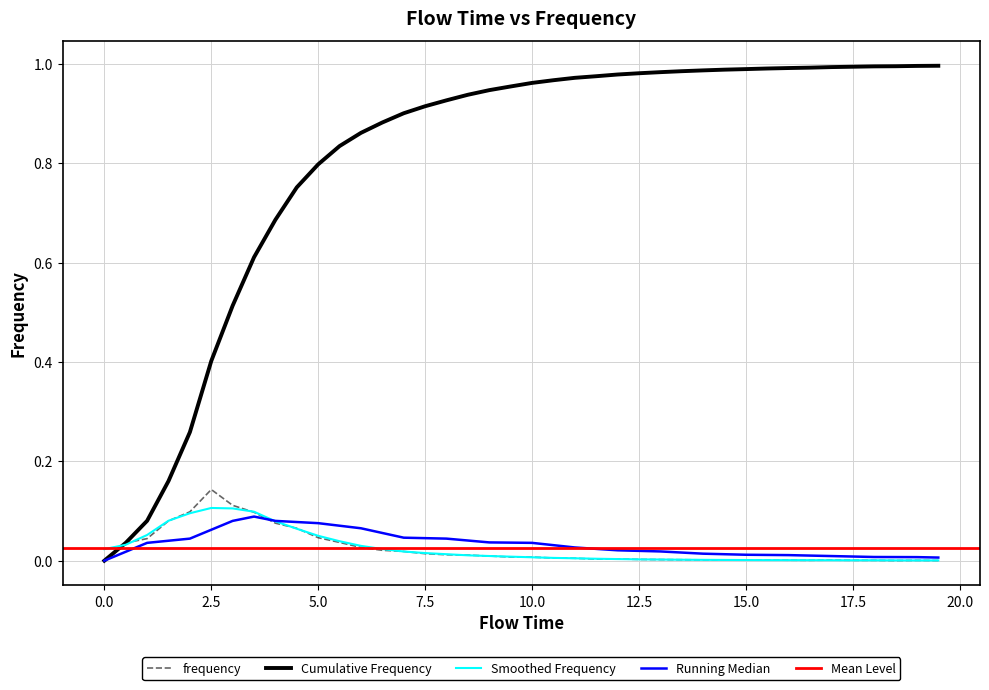

How many values exceed 0?

39